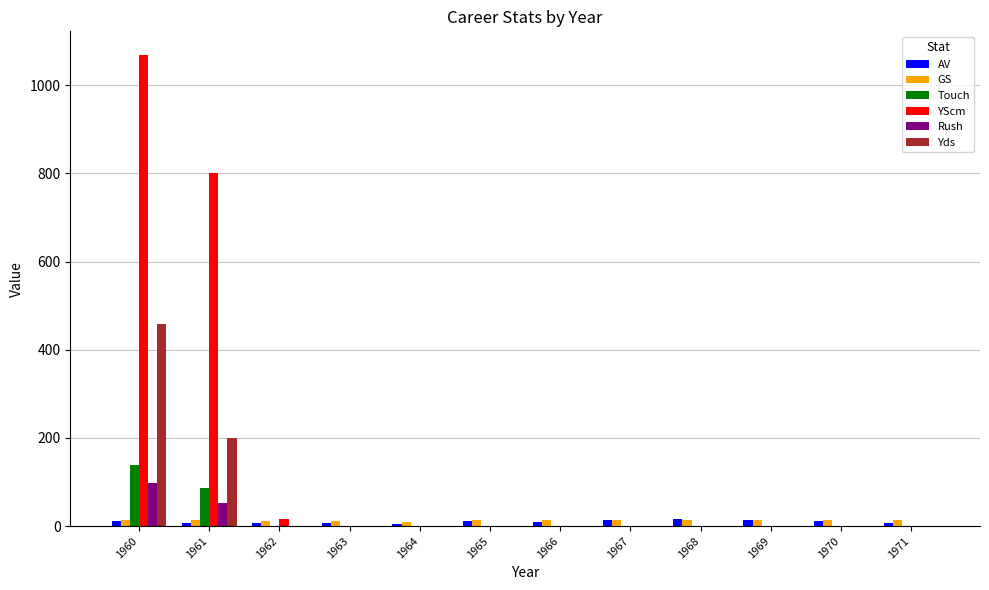

At which category is the sum across all series the highest?

1960